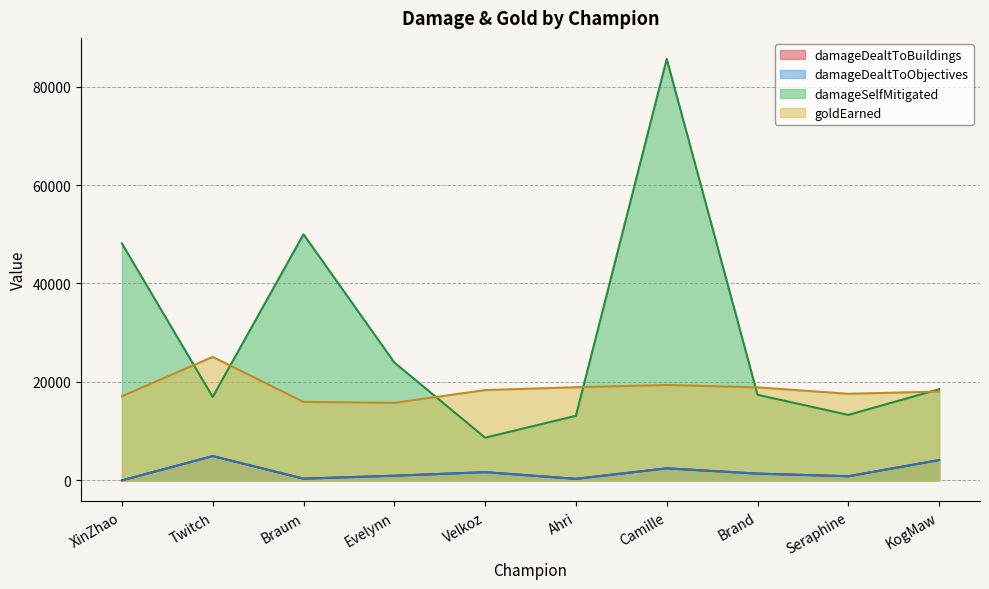

Reading left to right, list all the values displayed in this chart.

damageDealtToBuildings: 0	4940	357	951	1672	316	2452	1375	846	4124
damageDealtToObjectives: 0	4940	357	951	1672	316	2452	1375	846	4124
damageSelfMitigated: 48140	16953	49997	23961	8679	13123	85614	17394	13304	18517
goldEarned: 17091	25088	15951	15753	18349	18925	19377	18898	17597	18050